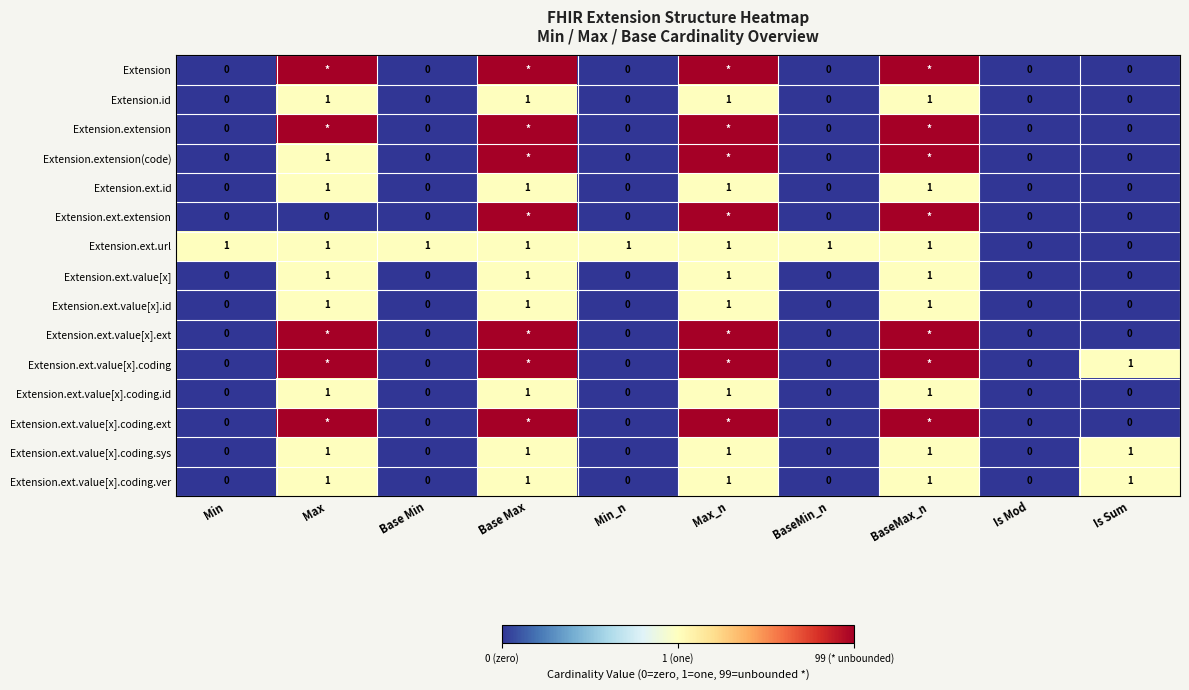

What is the sum of all Extension.ext.url values?

8